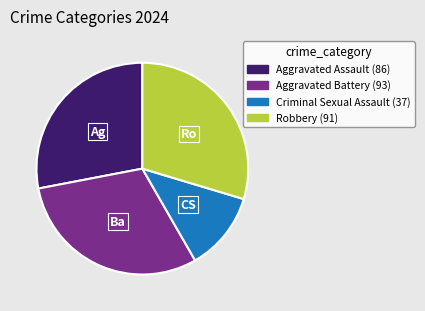

Rank the categories by value from highest to lowest.

Aggravated Battery, Robbery, Aggravated Assault, Criminal Sexual Assault